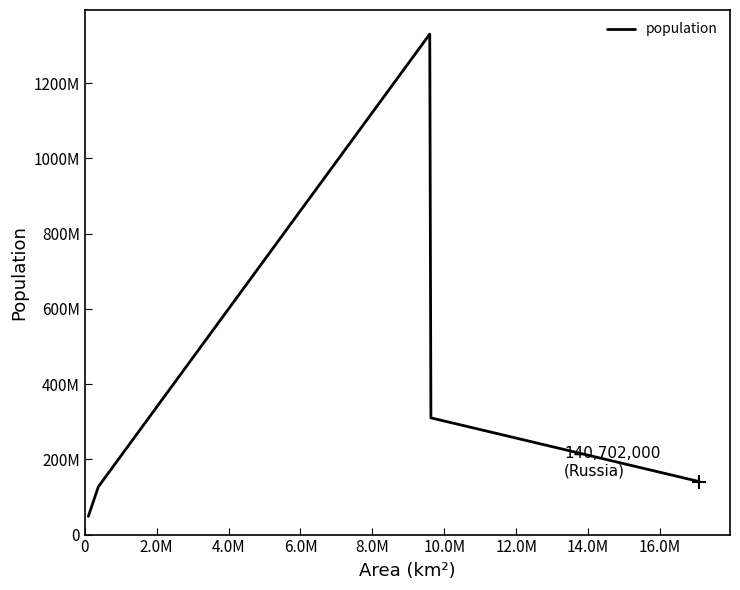

Does the chart have visible grid lines?

No